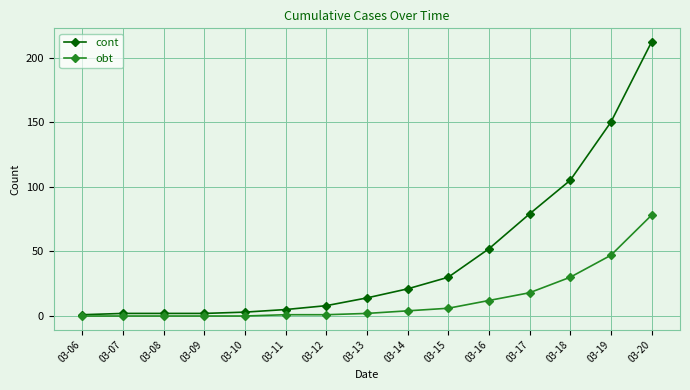

Reading left to right, list all the values displayed in this chart.

cont: 1	2	2	2	3	5	8	14	21	30	52	79	105	150	212
obt: 0	0	0	0	0	1	1	2	4	6	12	18	30	47	78